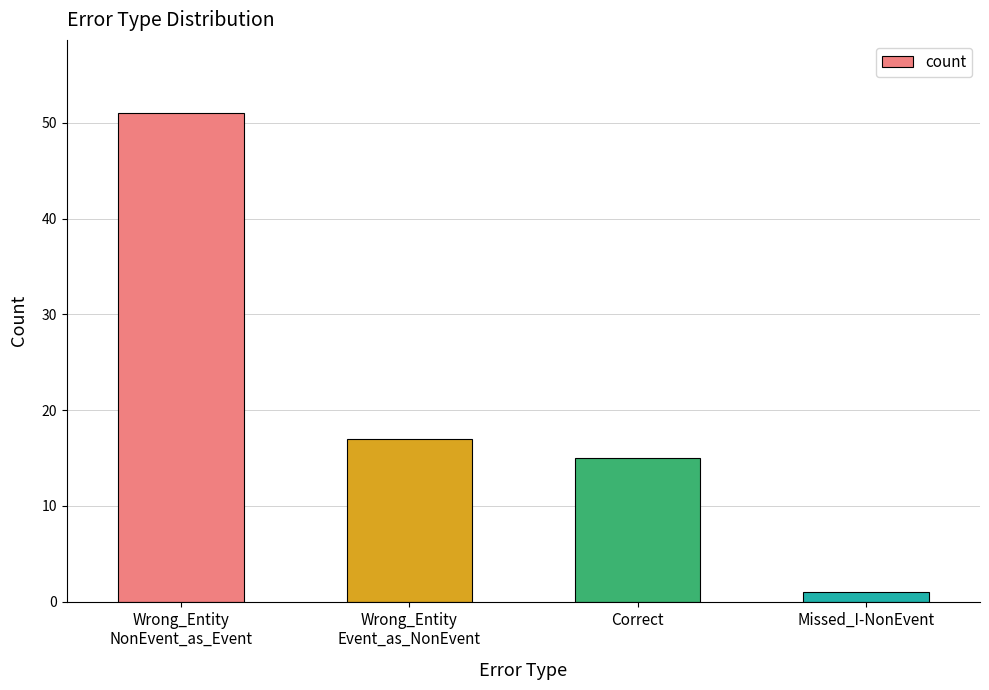

Reading right to left, list all the values displayed in this chart.

1	15	17	51